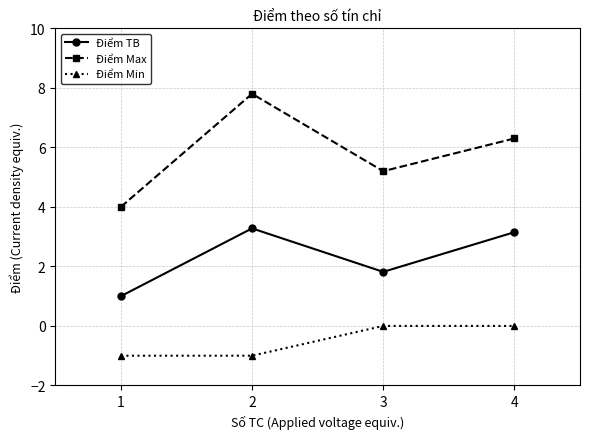

What is the value of the Điểm Max point at the 4th from the left?

6.3